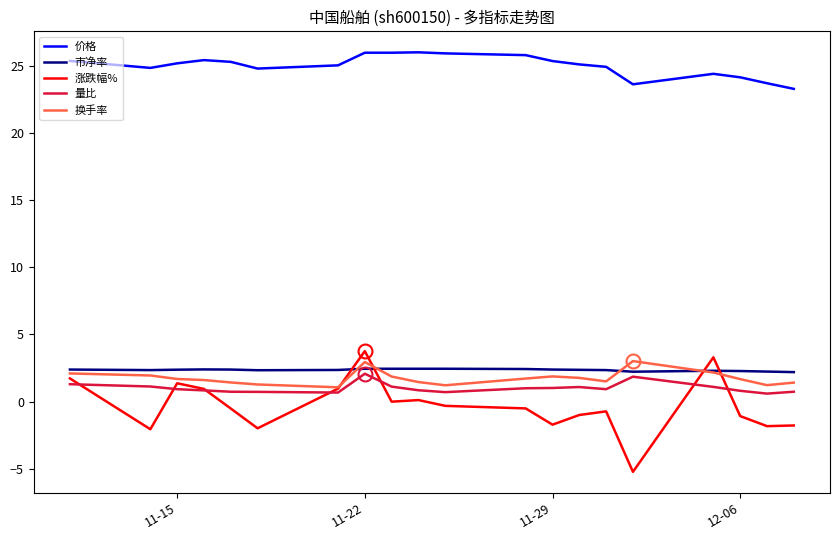

True or false: 量比 and 价格 cross at least once.

False